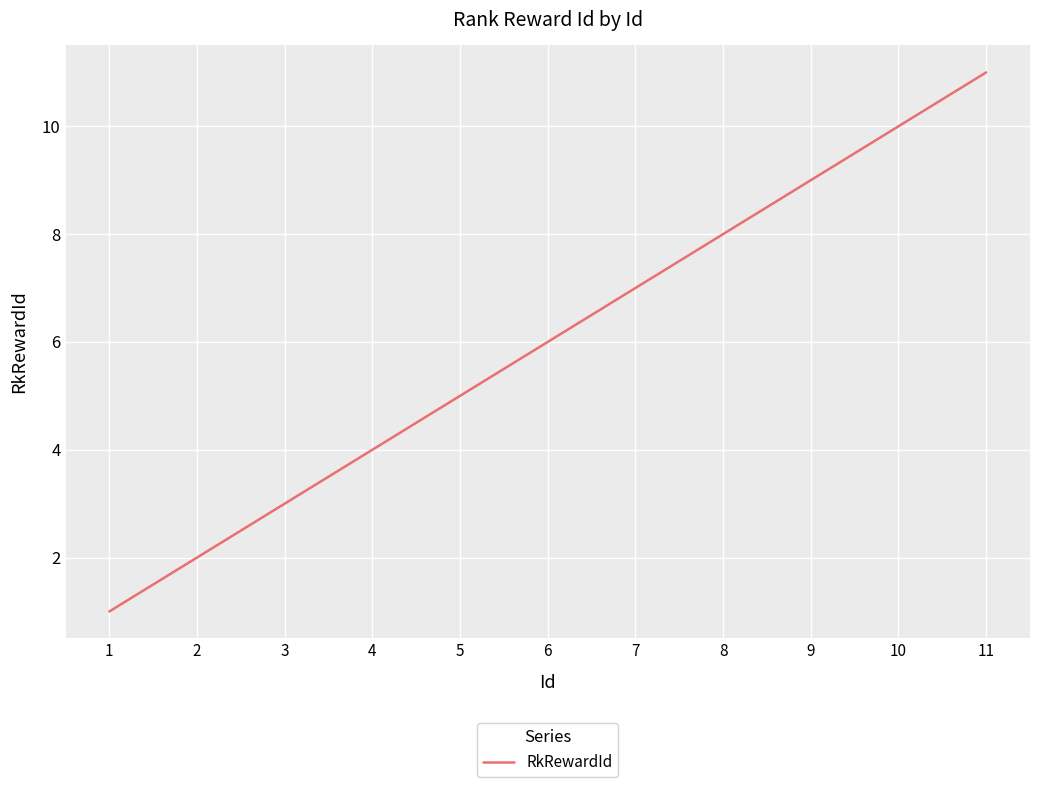

Count the values in the range 3 to 9.

7